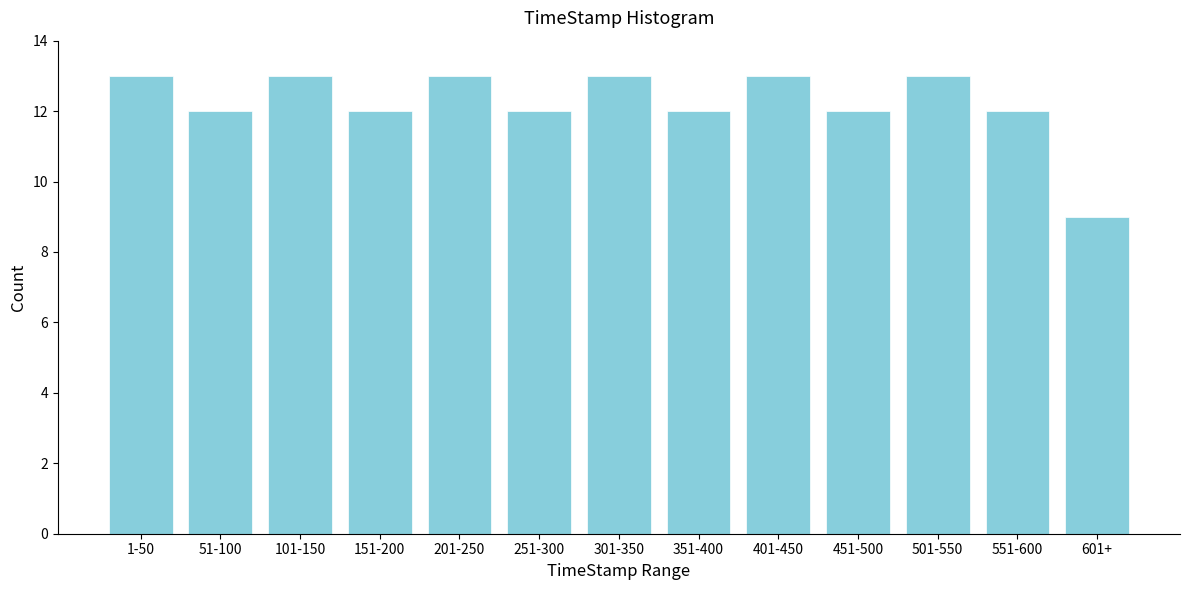

Reading right to left, list all the values displayed in this chart.

9	12	13	12	13	12	13	12	13	12	13	12	13